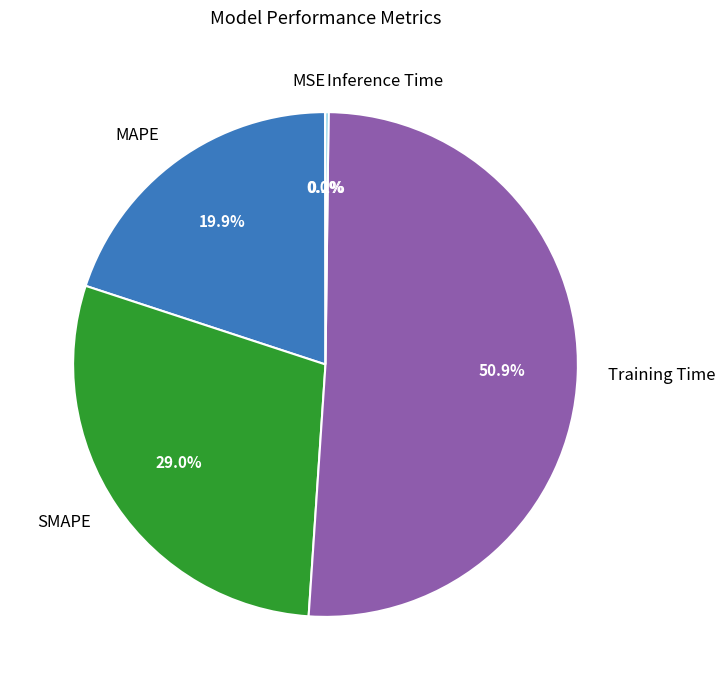

Which category has the biggest portion of the pie?

Training Time